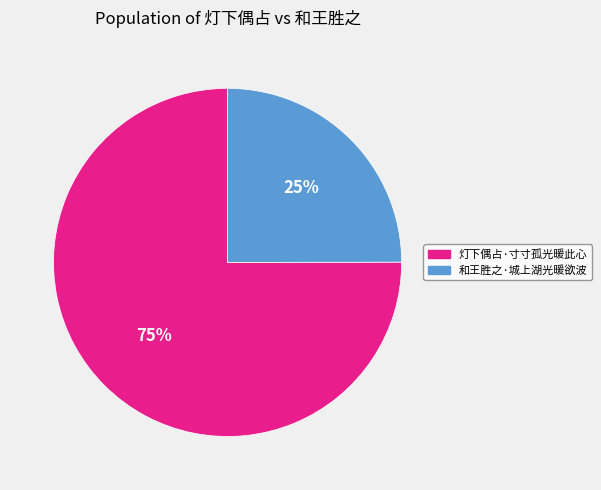

What percentage is the 和王胜之·城上湖光暖欲波 slice, to the nearest percent?

25%